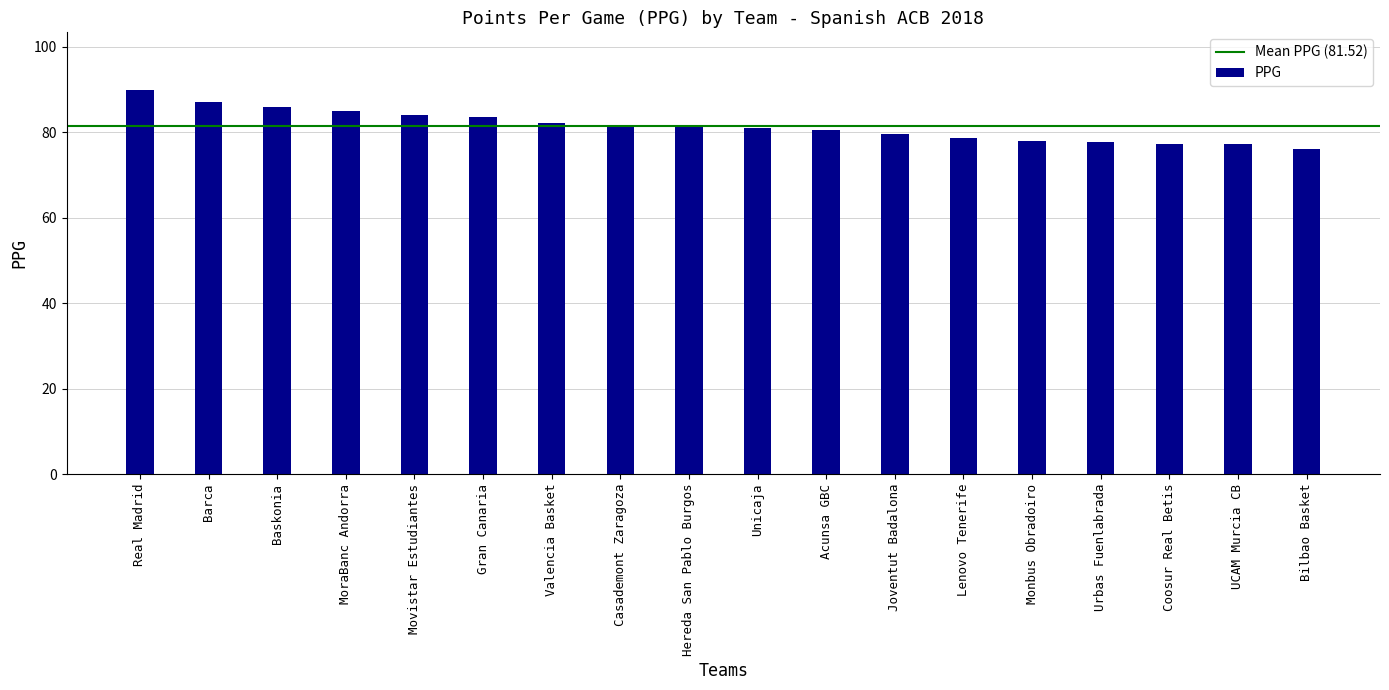

What is the maximum value shown in the chart?

89.9